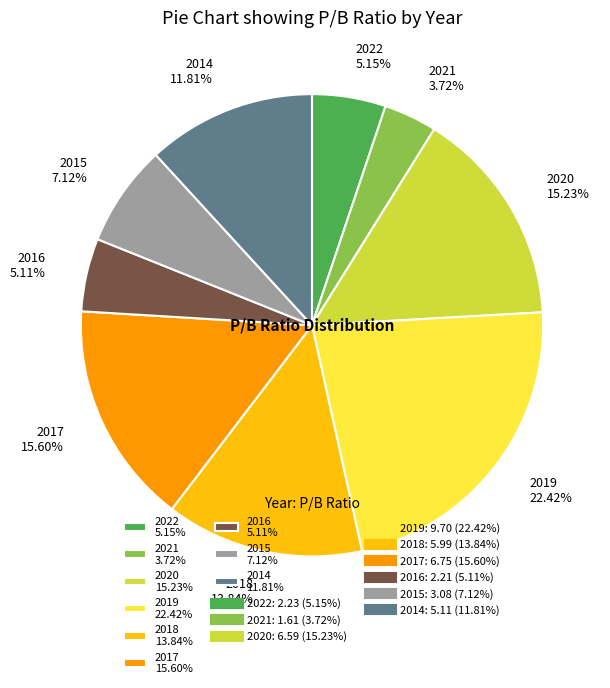

Combined, what portion of the pie is 2017 and 2018?

29.4%